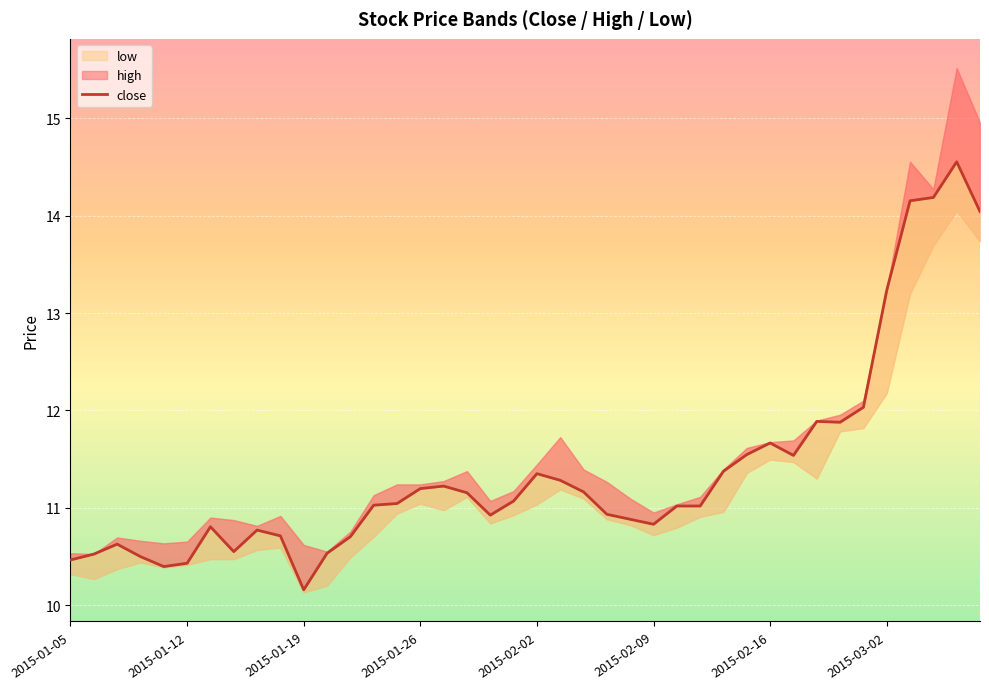

What is the minimum value shown in the chart?

10.2